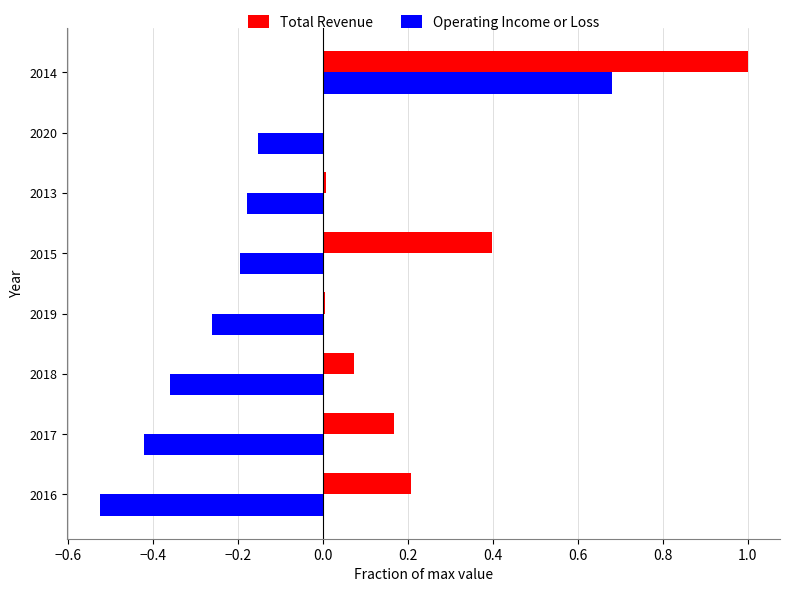

Which series has the largest range (max minus min)?

Operating Income or Loss